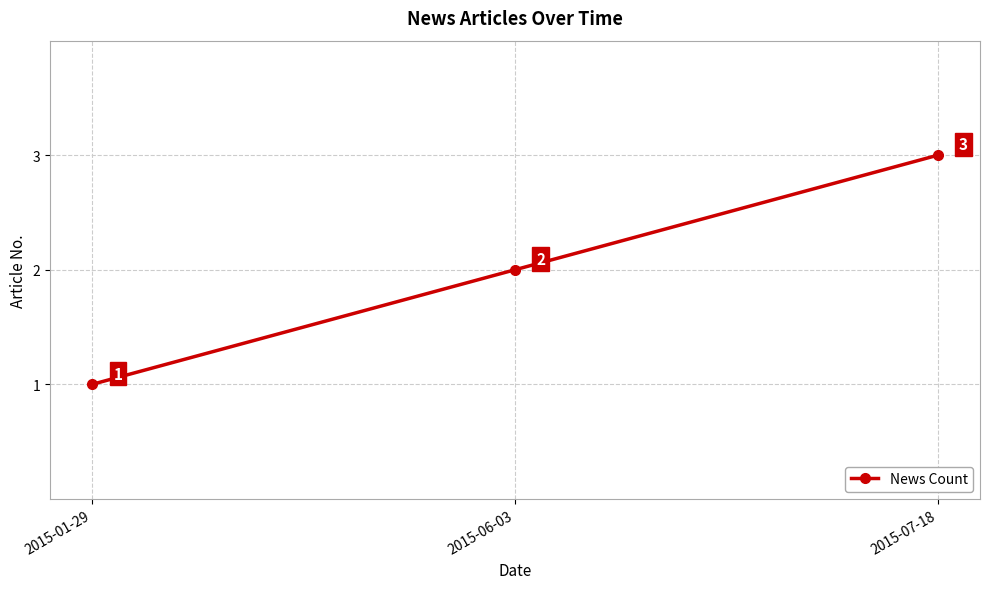

What is the label of the 1st point from the left?

2015-01-29